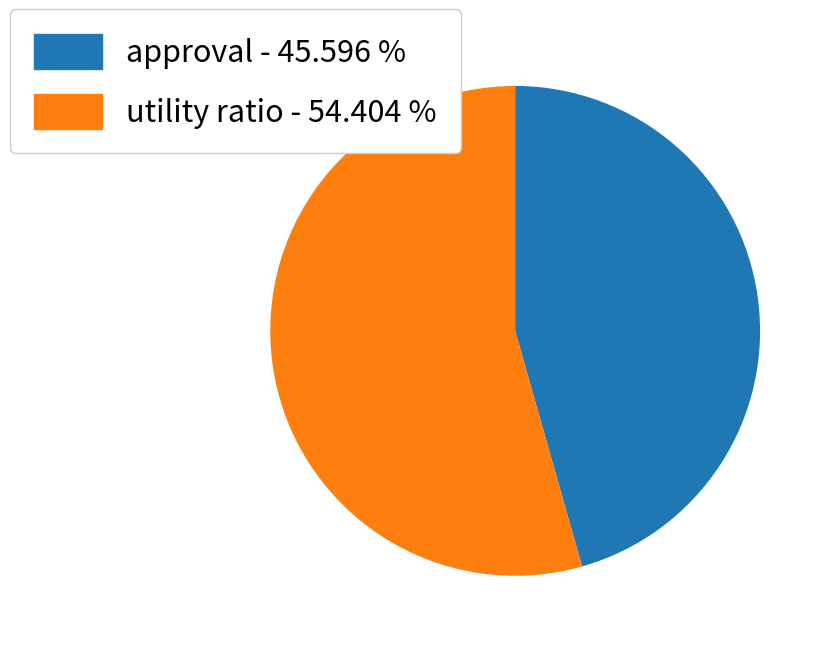

Which slice is the smallest?

approval - 45.596 %